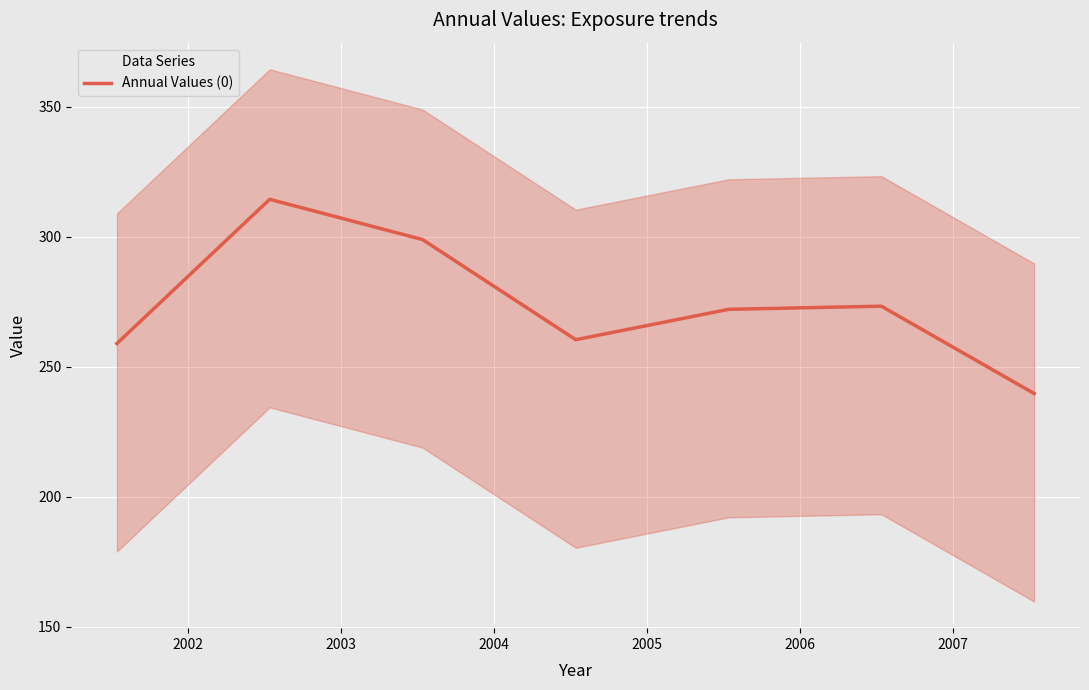

What is the lowest value of the Annual Values (0) series?

239.8